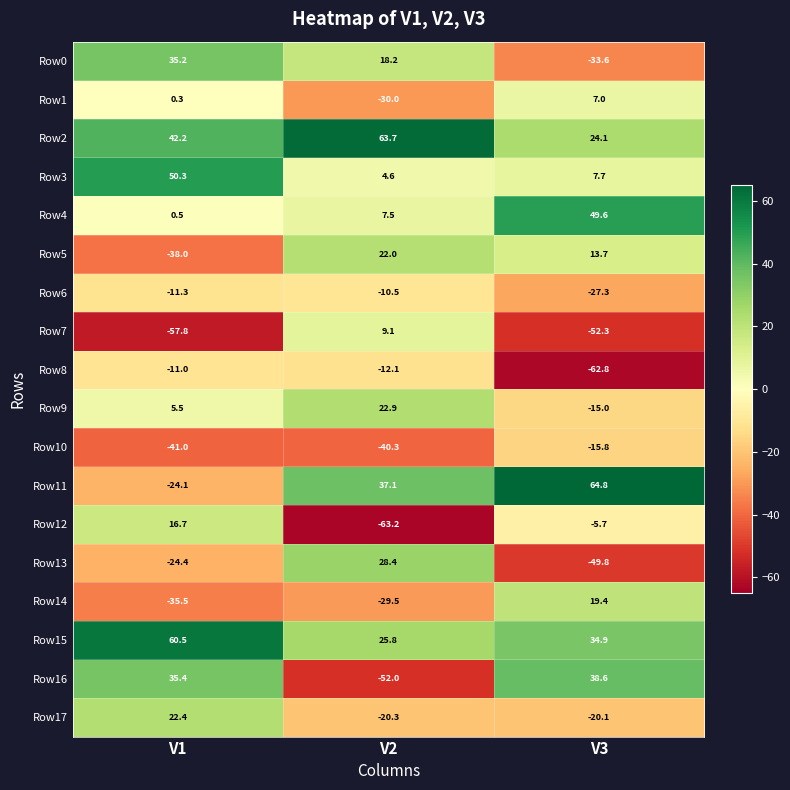

Which category has the lowest value in the Row4 series?

V1